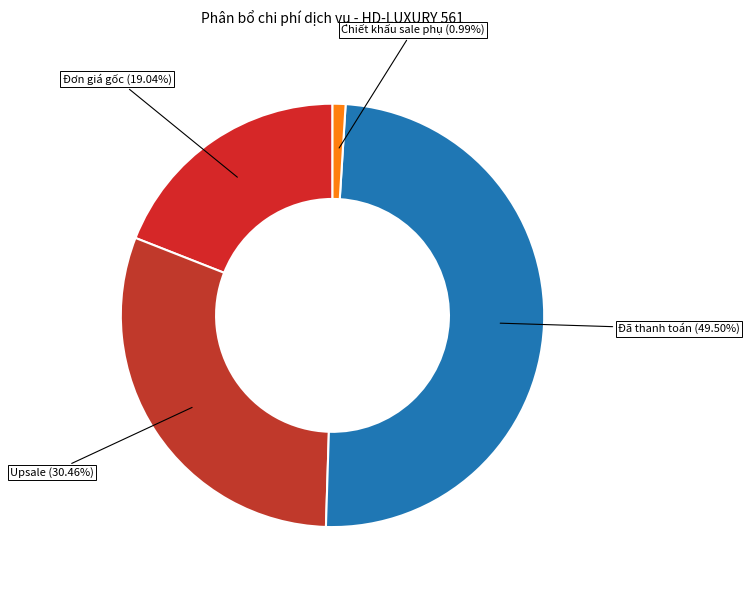

Between Upsale (30.46%) and Chiết khấu sale phụ (0.99%), which is larger?

Upsale (30.46%)